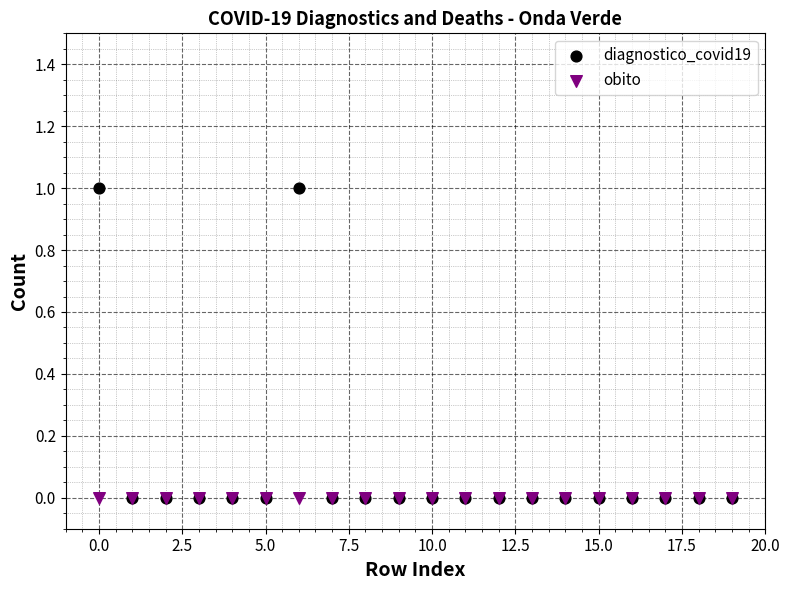

What are all the series names shown in the legend?

diagnostico_covid19, obito